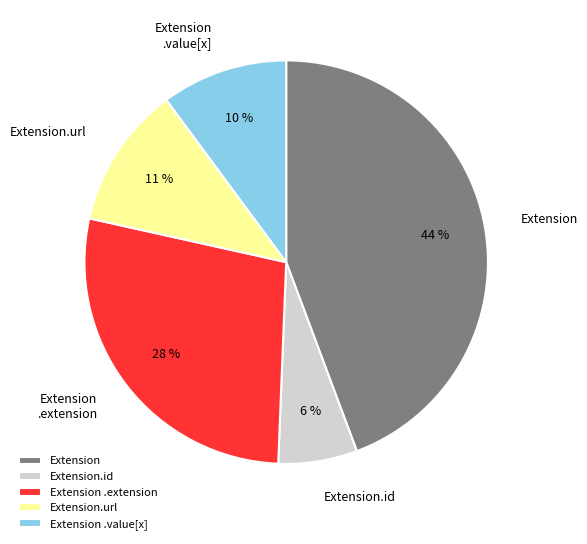

The Extension .value[x] slice represents 10% of the pie. True or false?

True